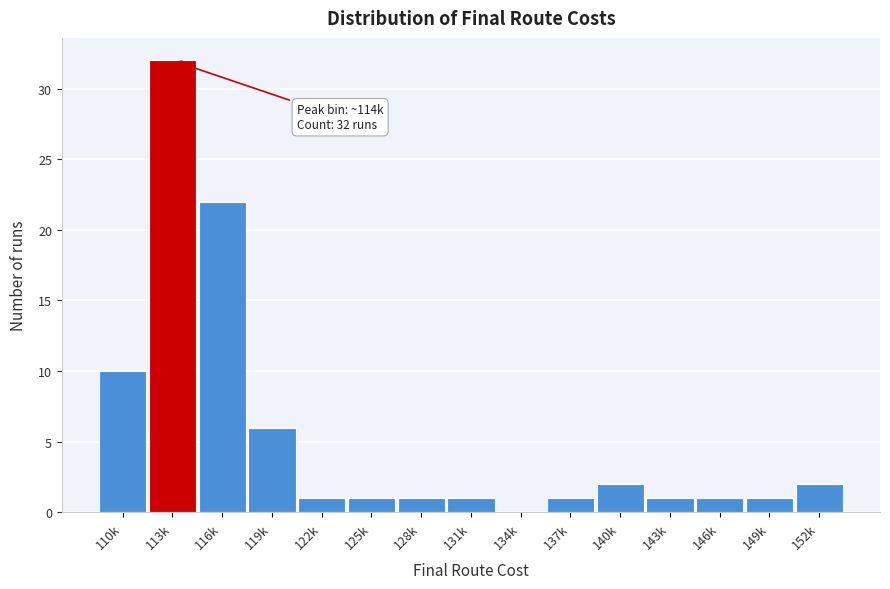

Reading left to right, transcribe all the data shown in this chart.

110k=10	113k=32	116k=22	119k=6	122k=1	125k=1	128k=1	131k=1	134k=0	137k=1	140k=2	143k=1	146k=1	149k=1	152k=2